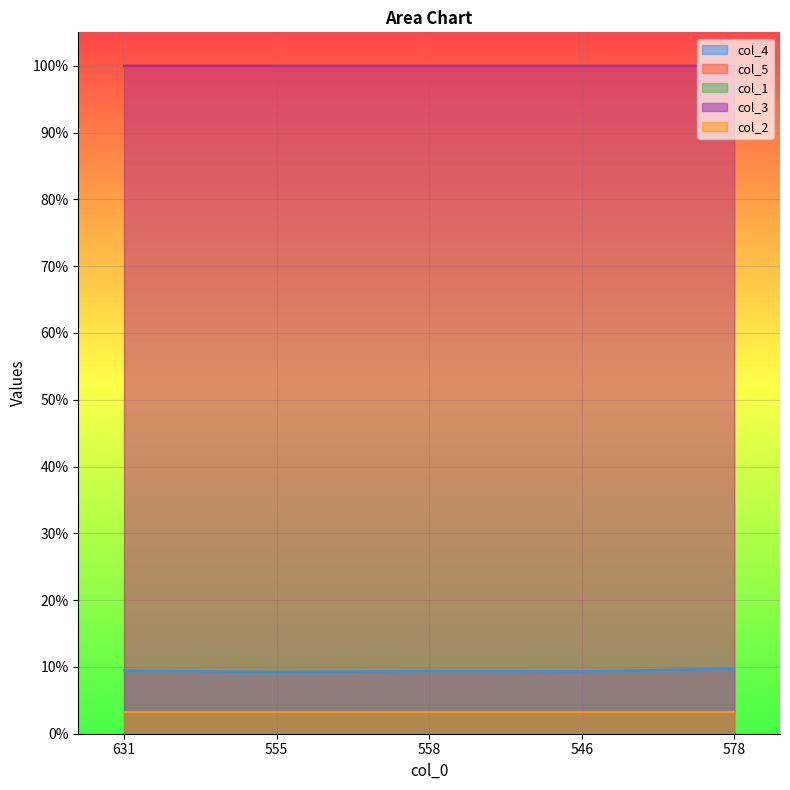

Count the col_5 values in the range 0 to 1.

5